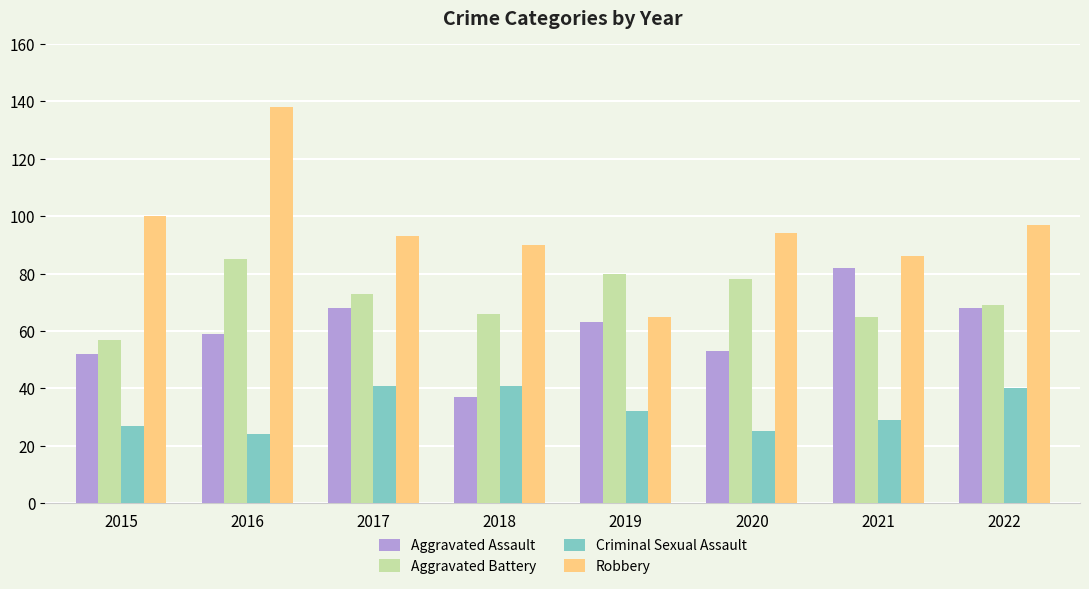

Reading right to left, what are all the values shown in this chart?

Aggravated Assault: 2022=68	2021=82	2020=53	2019=63	2018=37	2017=68	2016=59	2015=52
Aggravated Battery: 2022=69	2021=65	2020=78	2019=80	2018=66	2017=73	2016=85	2015=57
Criminal Sexual Assault: 2022=40	2021=29	2020=25	2019=32	2018=41	2017=41	2016=24	2015=27
Robbery: 2022=97	2021=86	2020=94	2019=65	2018=90	2017=93	2016=138	2015=100